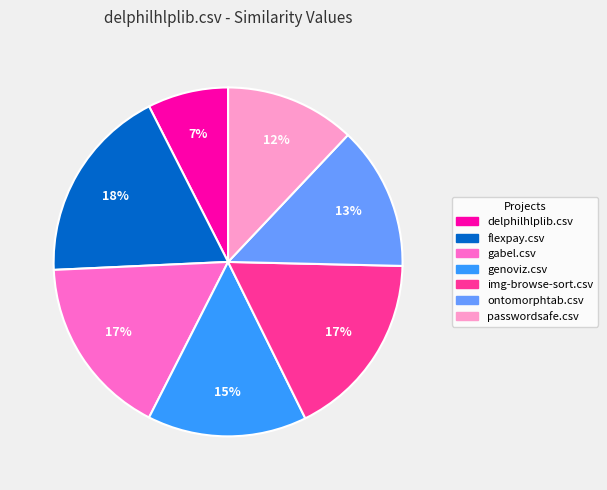

Count the number of slices in the pie.

7